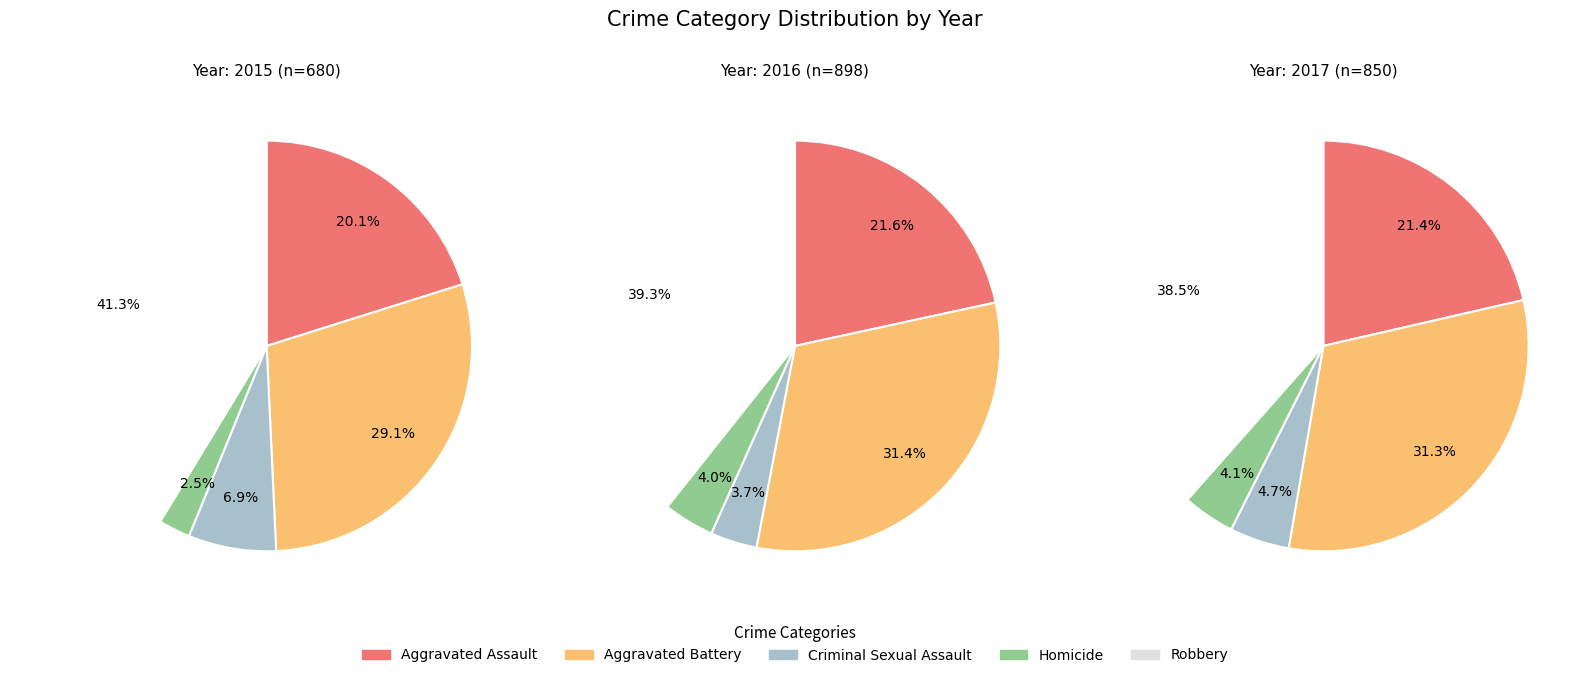

True or false: Aggravated Assault accounts for 21% of the total.

True